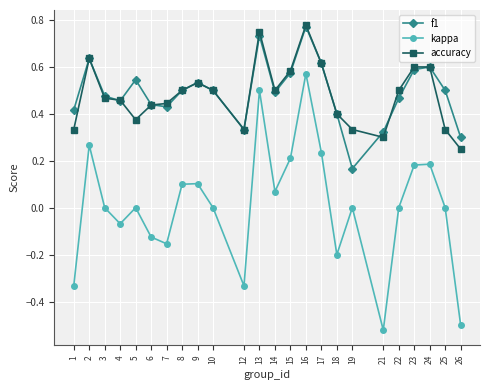

What are all the series names shown in the legend?

f1, kappa, accuracy